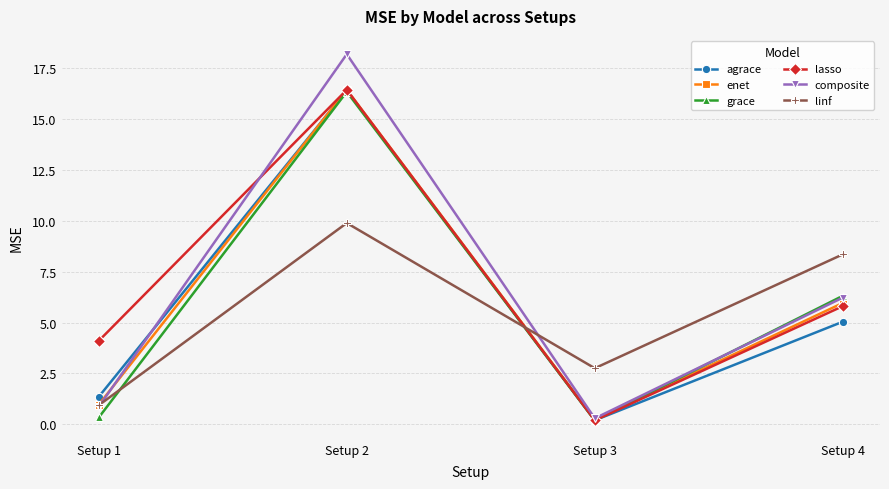

What is the difference between the agrace values at Setup 4 and Setup 3?

4.8